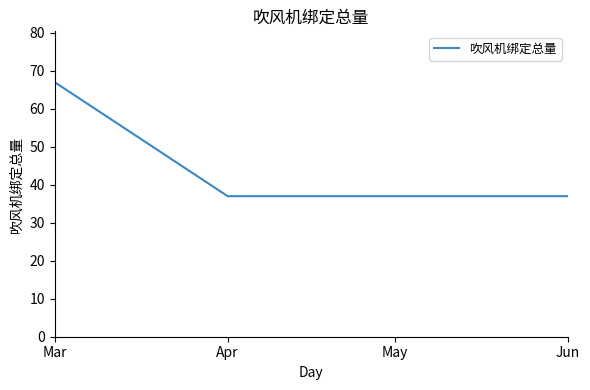

The value at Mar is 67. True or false?

True